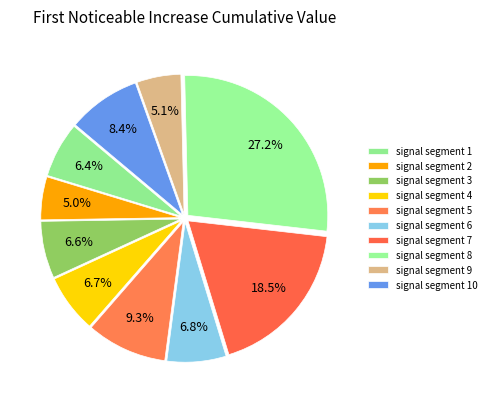

True or false: signal segment 10 accounts for 1% of the total.

False